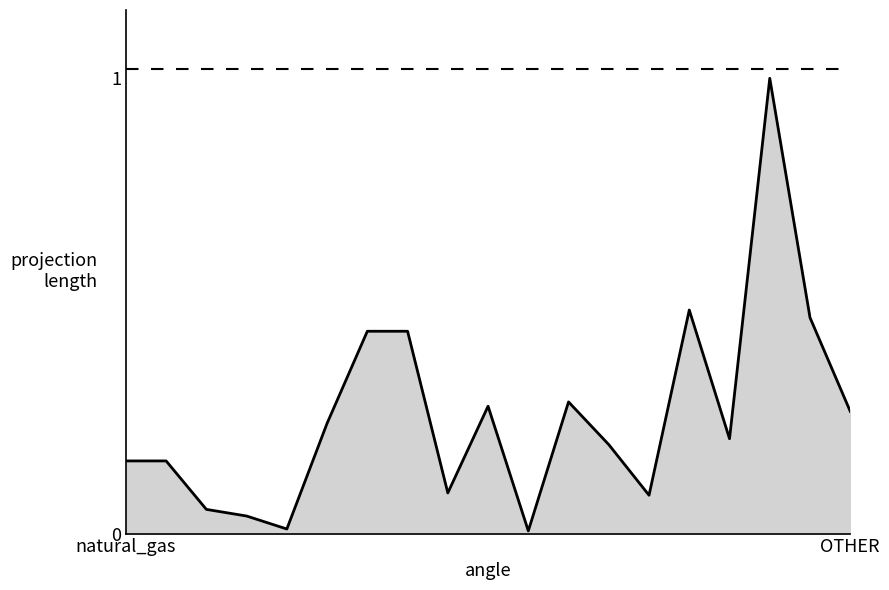

What is the difference between the maximum and minimum values?

1.0